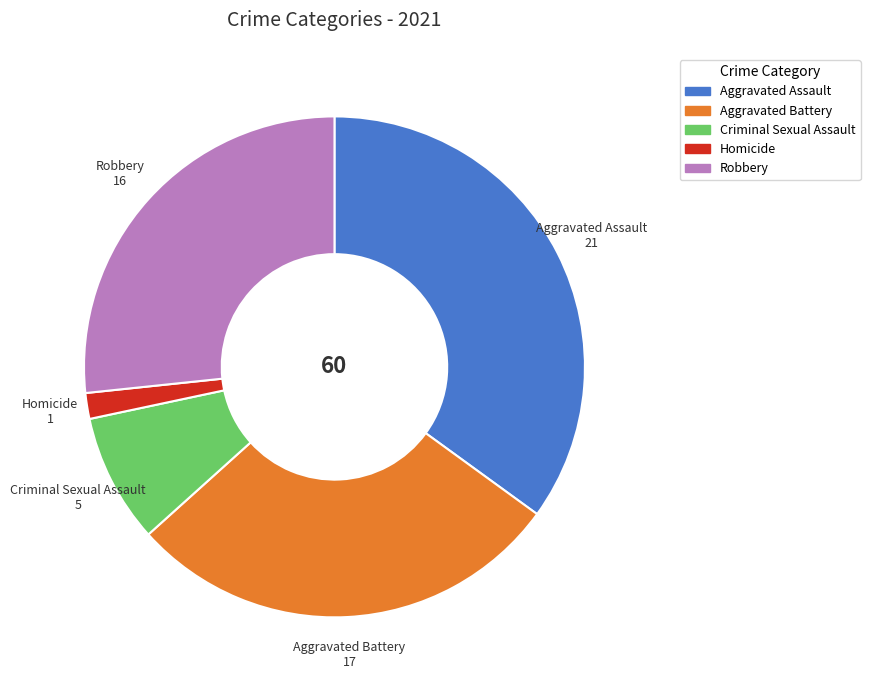

Between Homicide and Aggravated Battery, which is larger?

Aggravated Battery